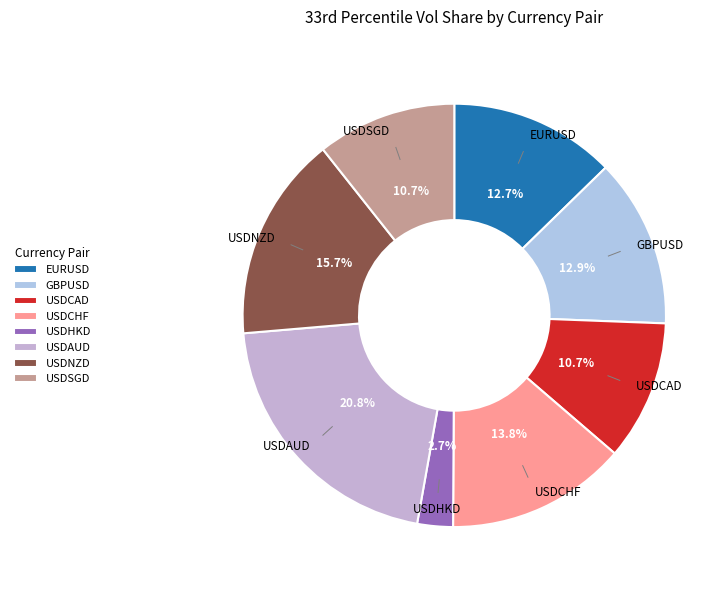

How much of the chart is everything except USDCHF?

86.2%